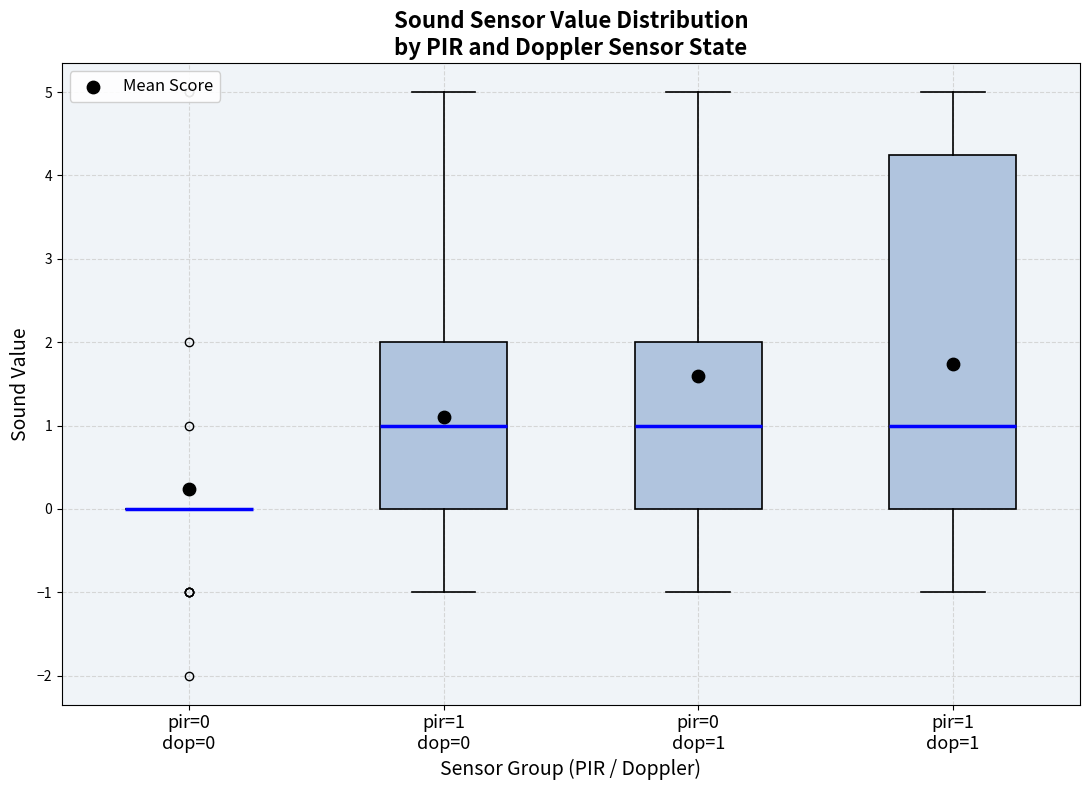

Comparing the boxes themselves (not the whiskers), which one is the tallest?

pir=1 dop=1